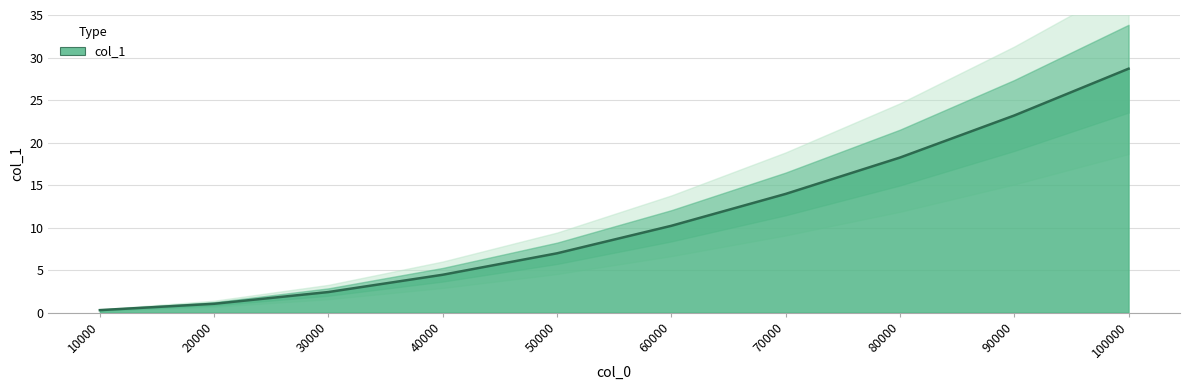

What is the sum of the values at 70000 and 80000?

32.2